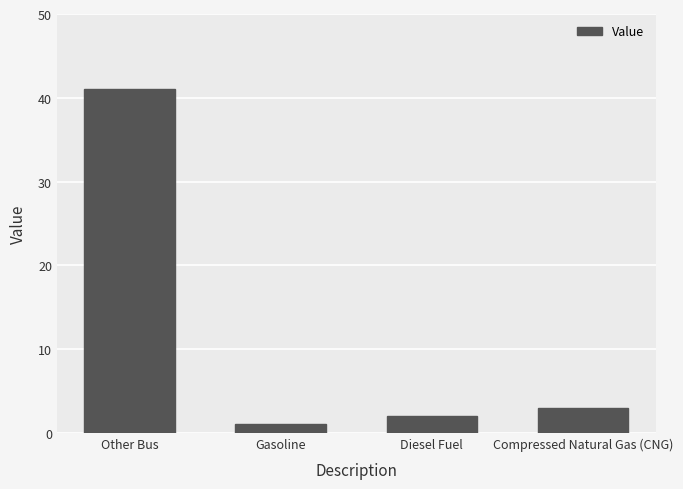

What is the label of the 3rd bar from the left?

Diesel Fuel